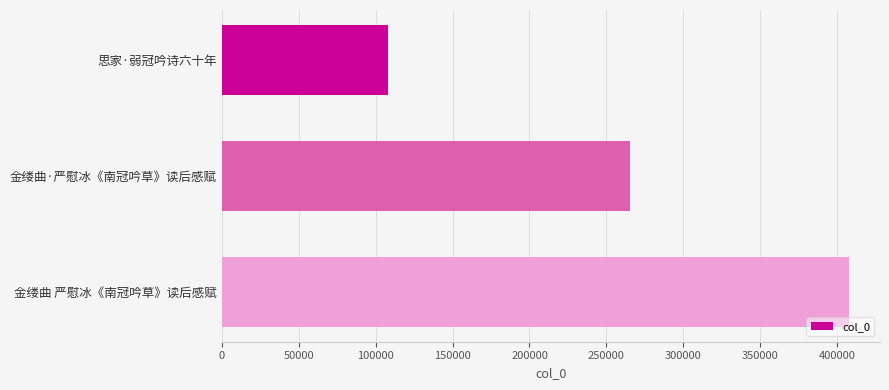

How many values are between 107946 and 407510?

3